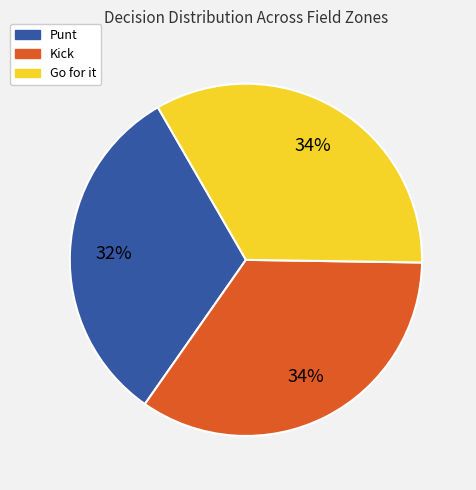

To the nearest percent, what is the average slice percentage?

33%